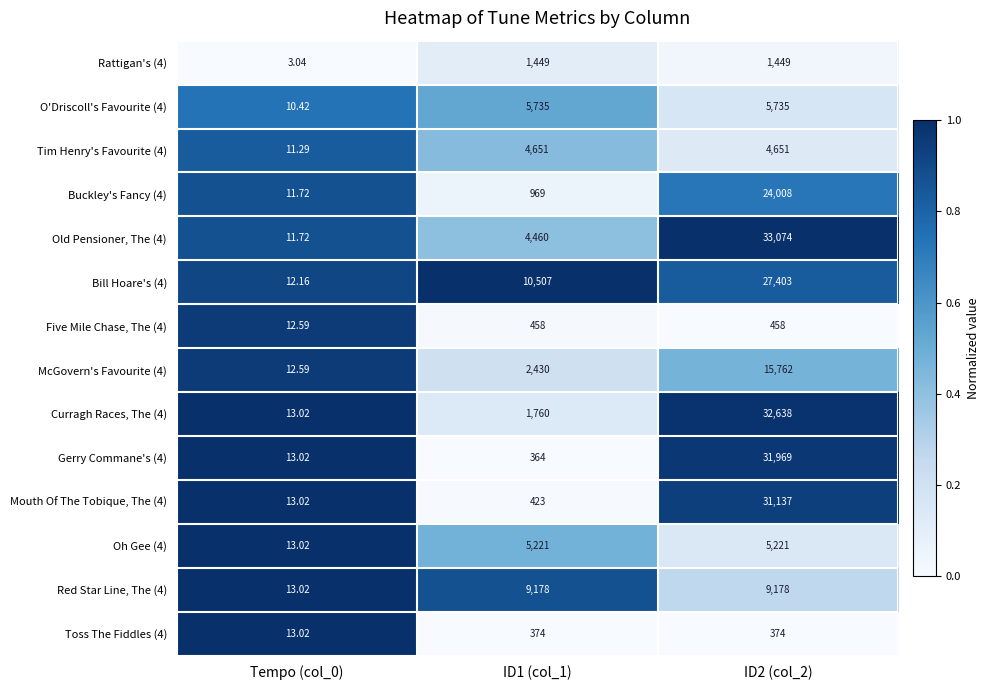

What is the total value across all series at Tempo (col_0)?

163.7